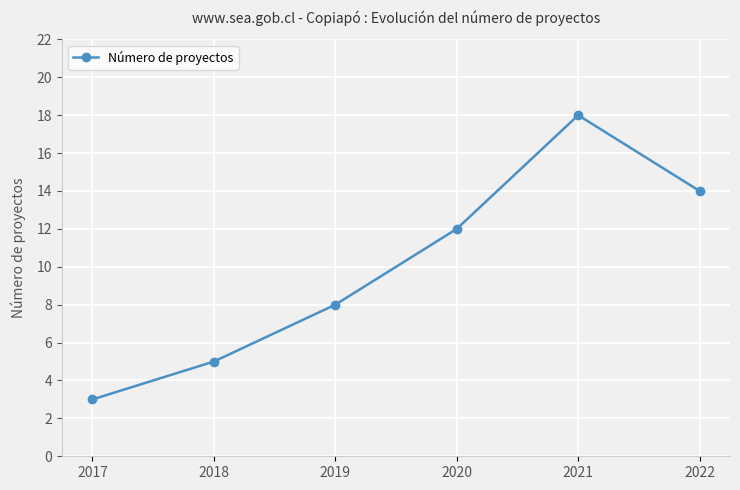

What is the difference between the values at 2018 and 2020?

7